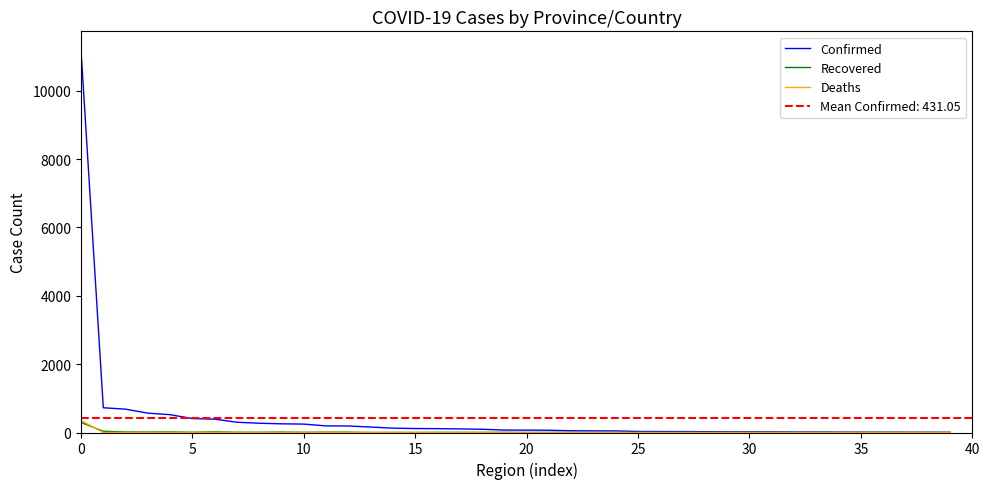

How many intersections are there between Recovered and Deaths?

1